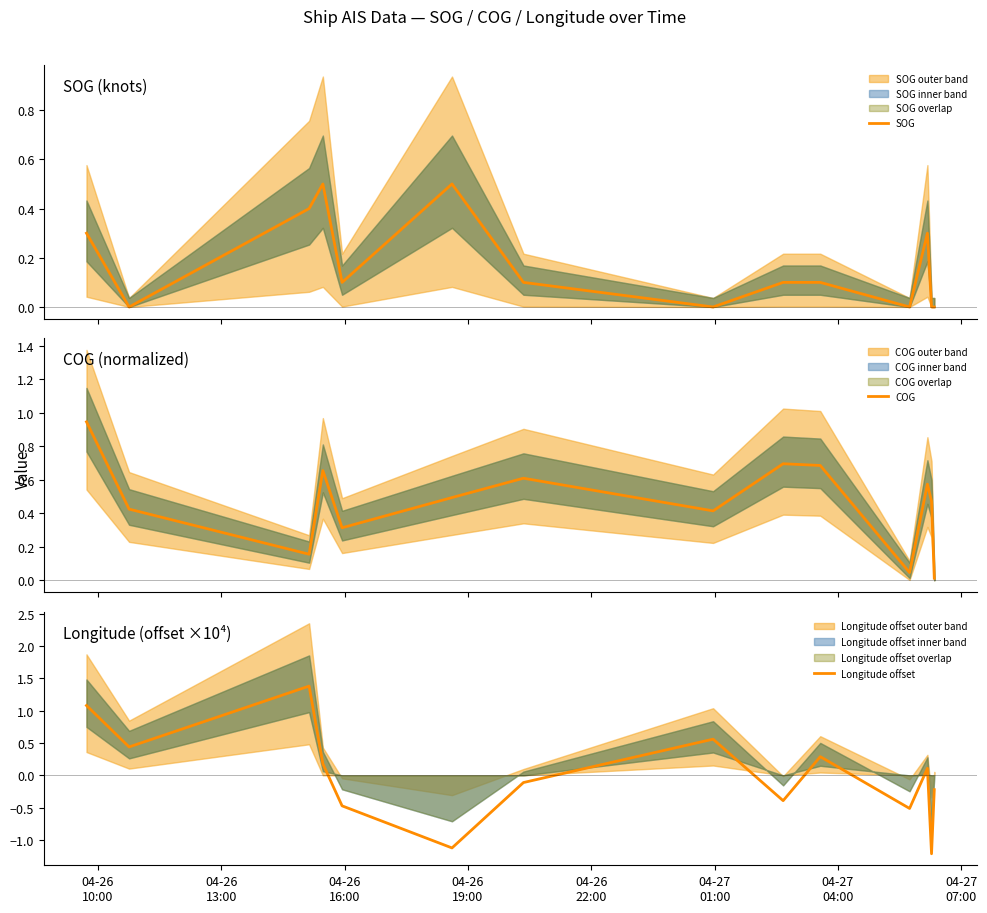

What are all the series names shown in the legend?

SOG, COG, Longitude offset